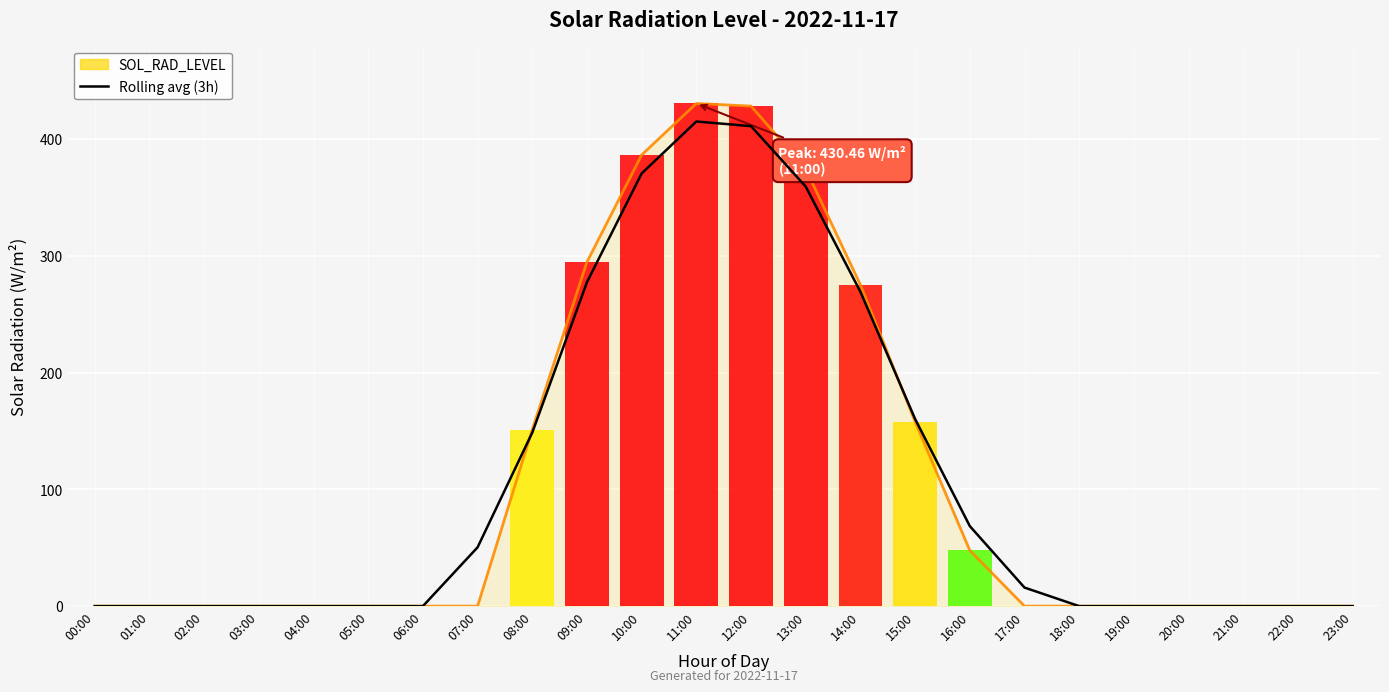

True or false: the data shows 411.1 at 12:00.

True